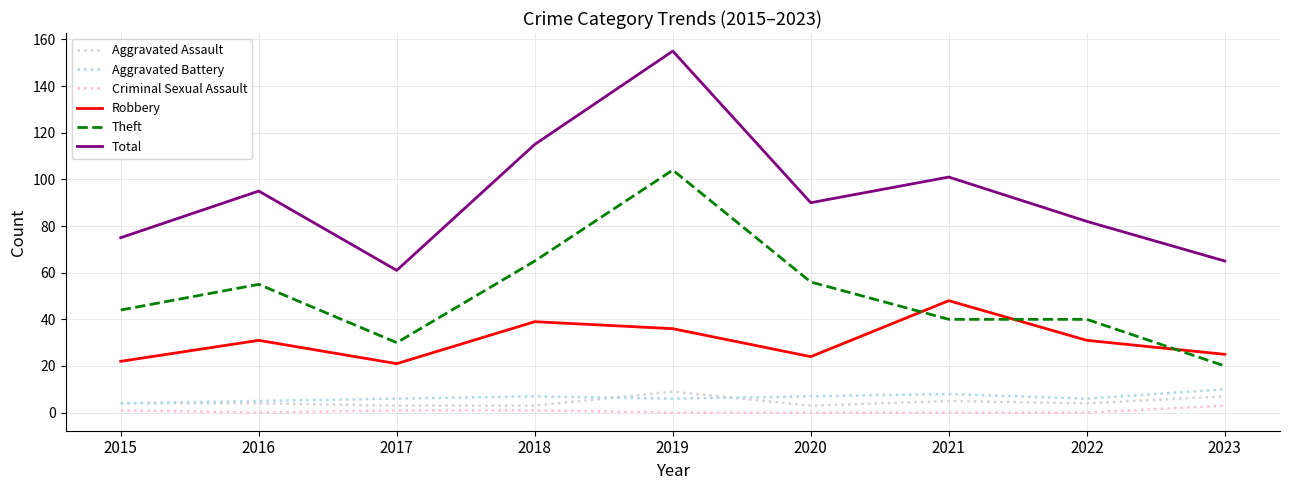

How many distinct data groups are displayed?

6